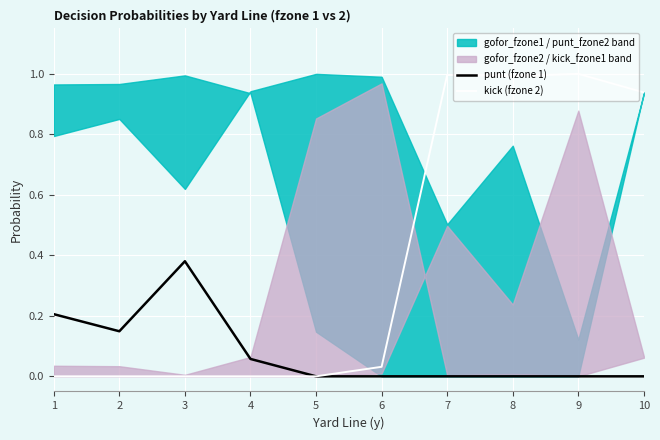

How many interior local valleys does the punt (fzone 1) series have?

1